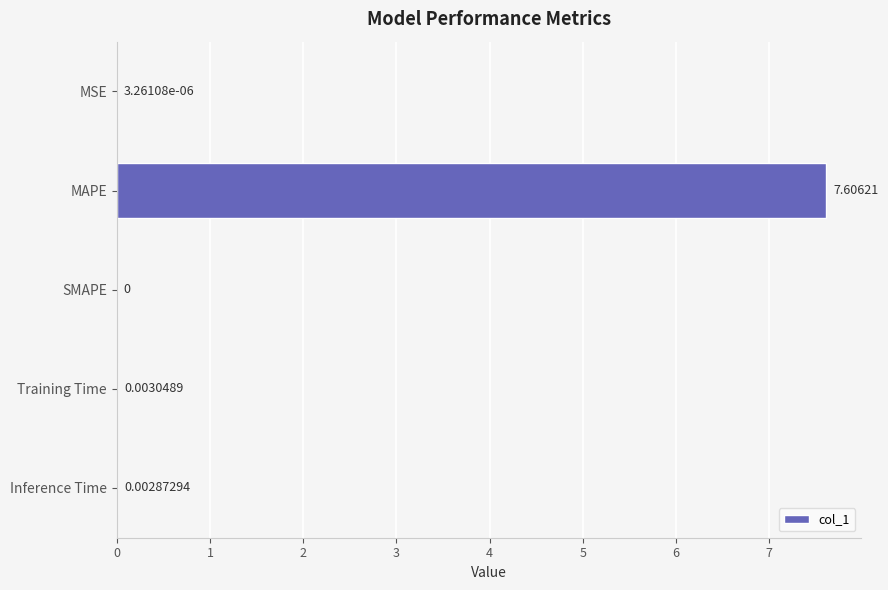

Which category has the highest value across all series?

MAPE